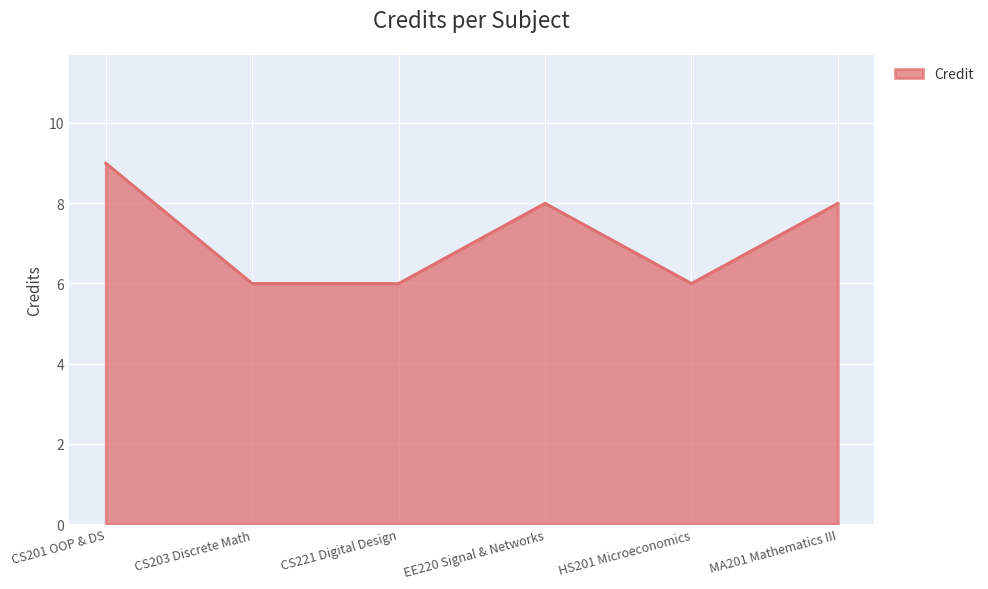

Is it true that the value at HS201 Microeconomics is 6?

True